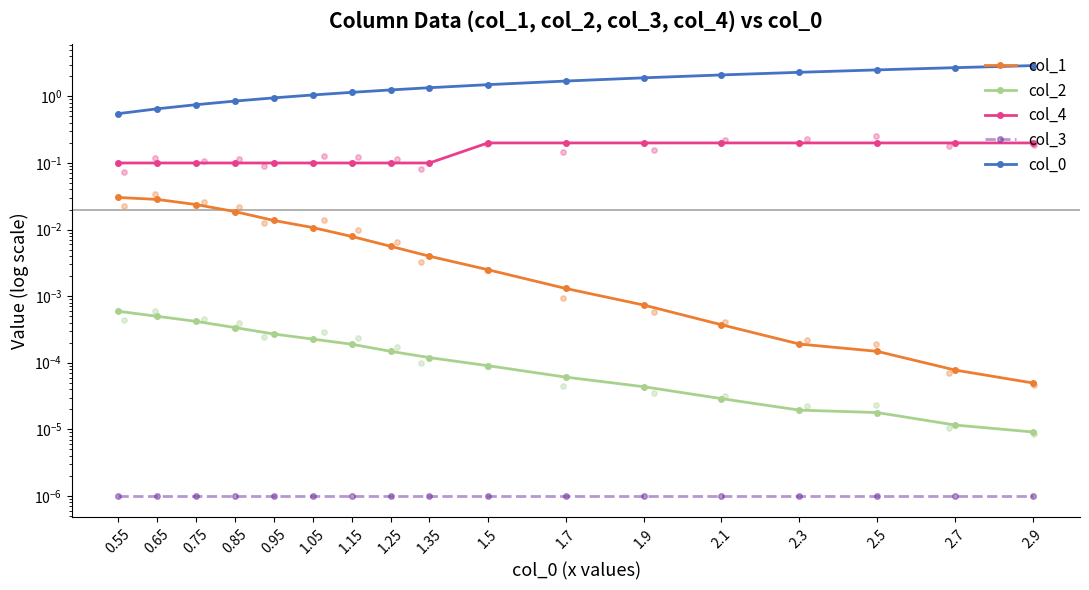

What is the total value across all series at 1.05?

1.2